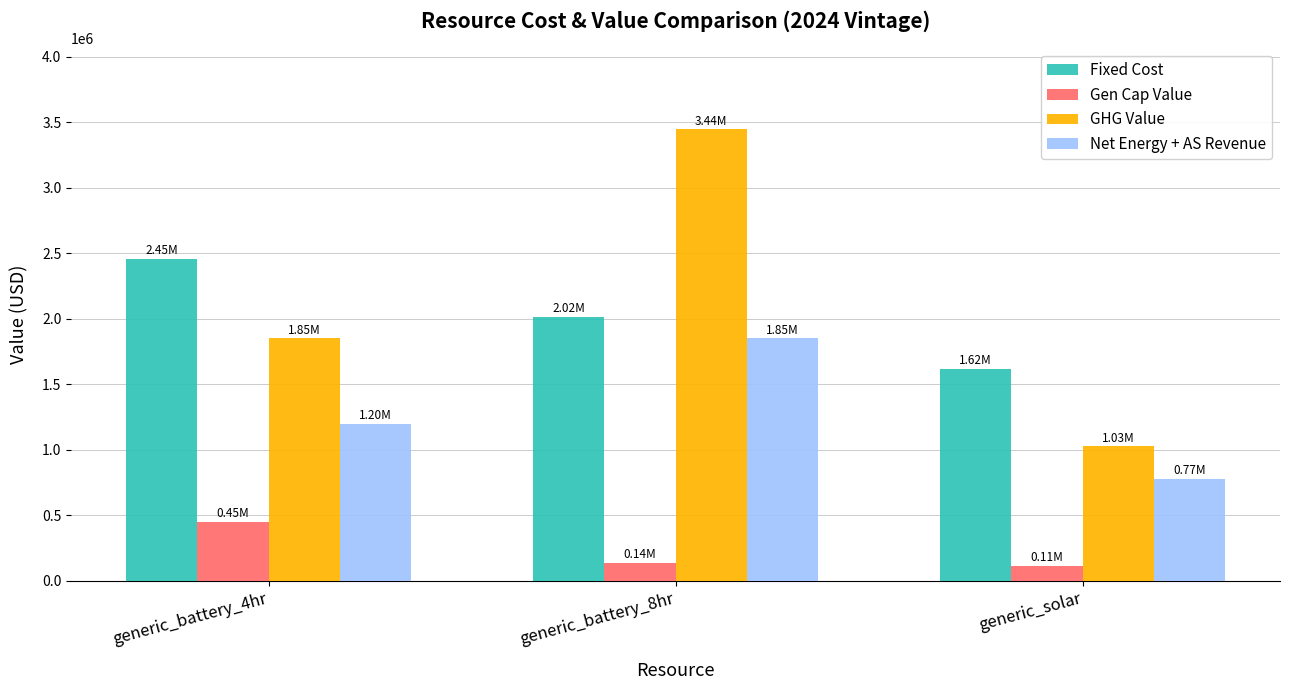

Which series has the largest total across all categories?

GHG Value